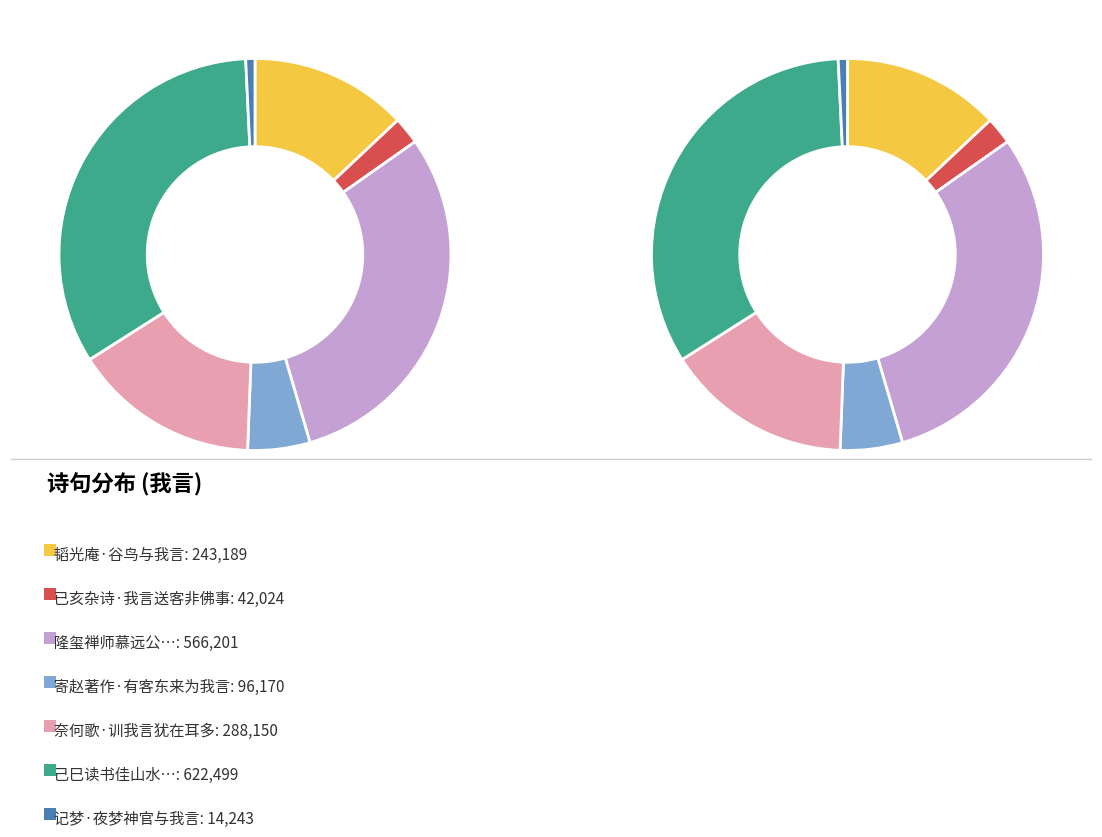

Is there a majority slice in this chart?

No